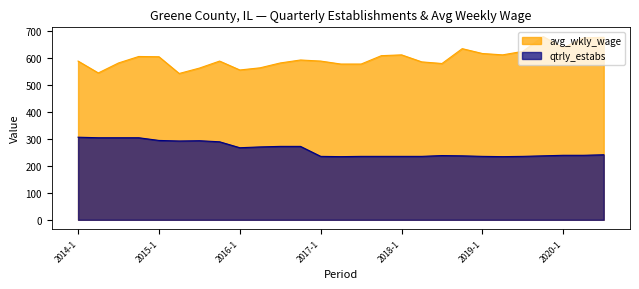

What position from the left is 2017-2?

14